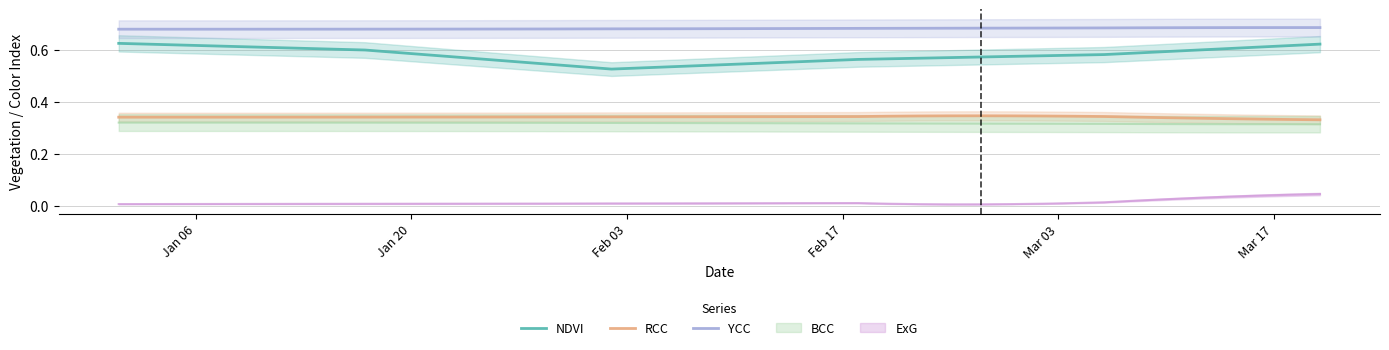

True or false: RCC and NDVI cross at least once.

False